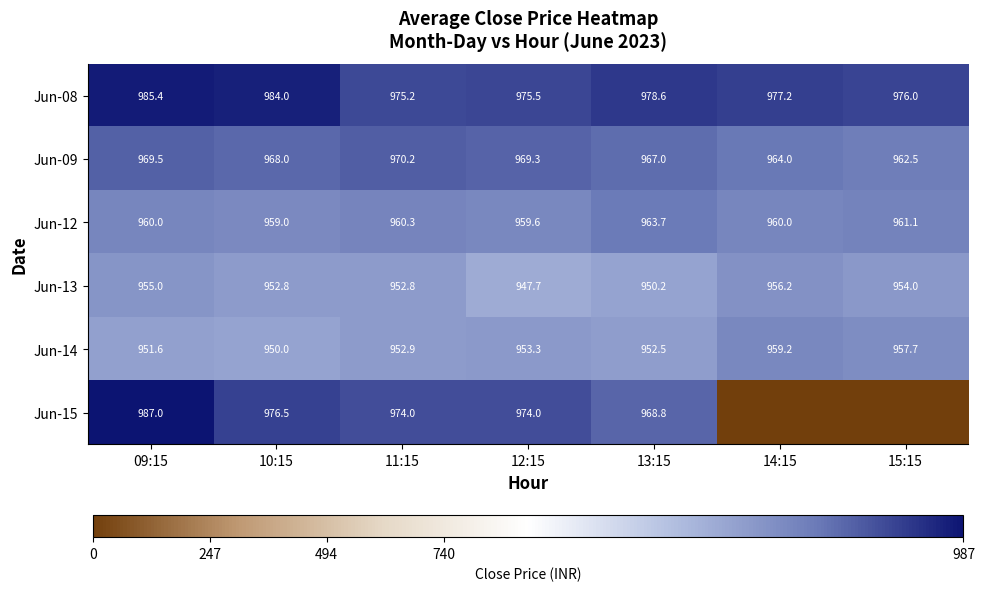

What is the difference between the Jun-09 values at 12:15 and 11:15?

0.9